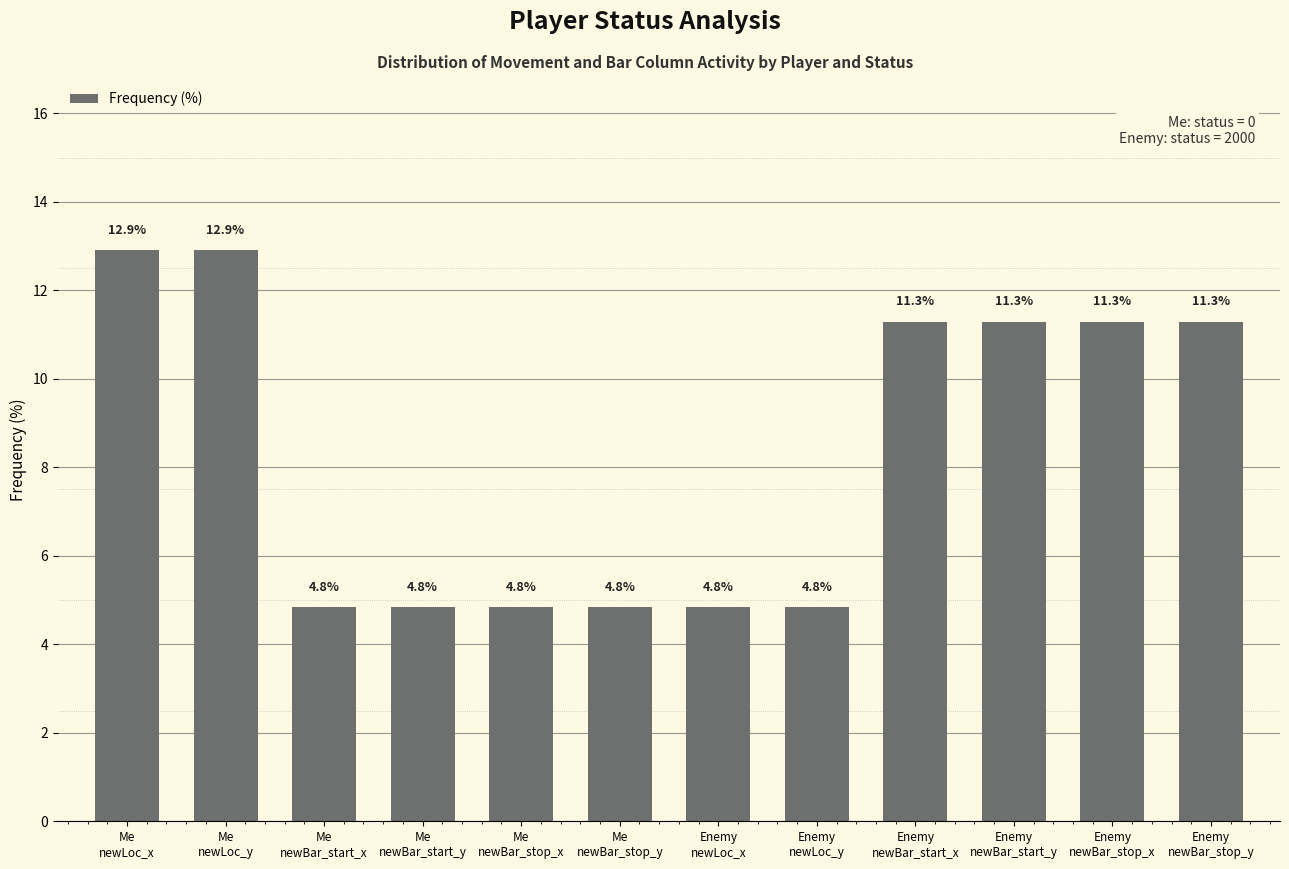

Reading left to right, list all the values displayed in this chart.

Me
newLoc_x=12.9	Me
newLoc_y=12.9	Me
newBar_start_x=4.8	Me
newBar_start_y=4.8	Me
newBar_stop_x=4.8	Me
newBar_stop_y=4.8	Enemy
newLoc_x=4.8	Enemy
newLoc_y=4.8	Enemy
newBar_start_x=11.3	Enemy
newBar_start_y=11.3	Enemy
newBar_stop_x=11.3	Enemy
newBar_stop_y=11.3